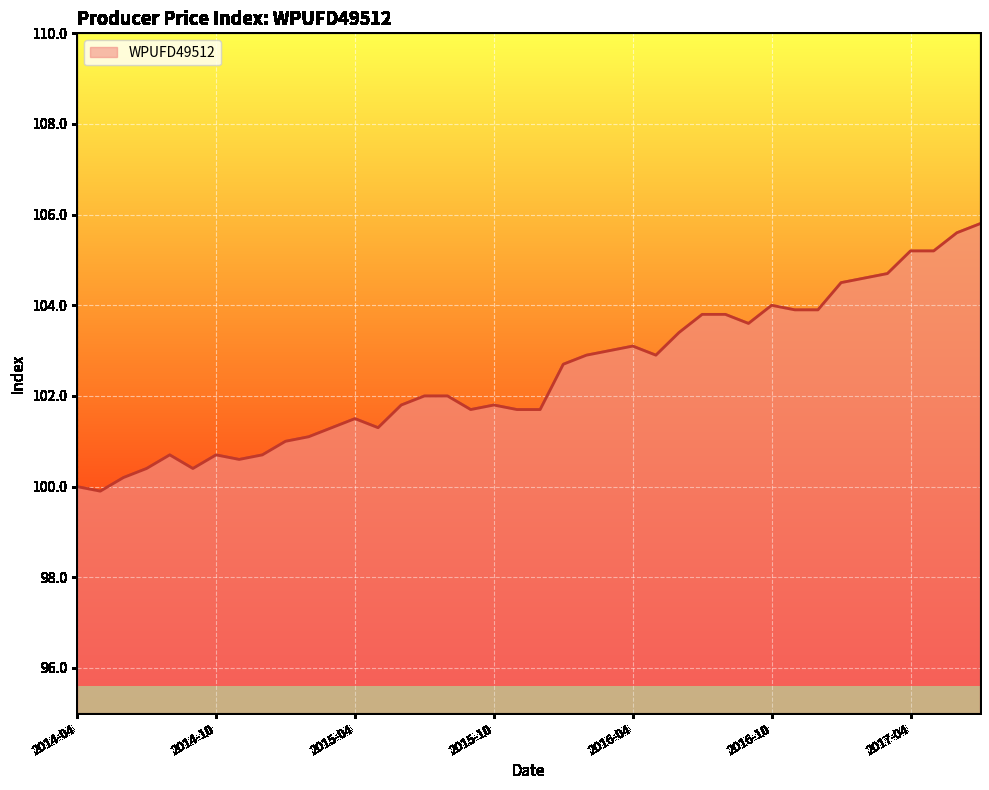

What is the minimum value shown in the chart?

99.9